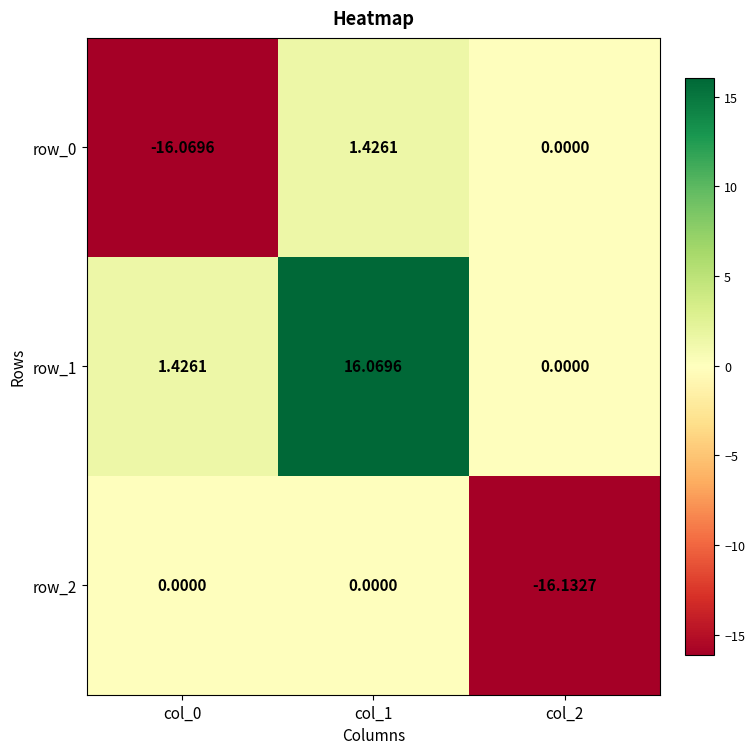

Is the value of row_0 at col_0 greater than the value of row_1 at col_0?

No